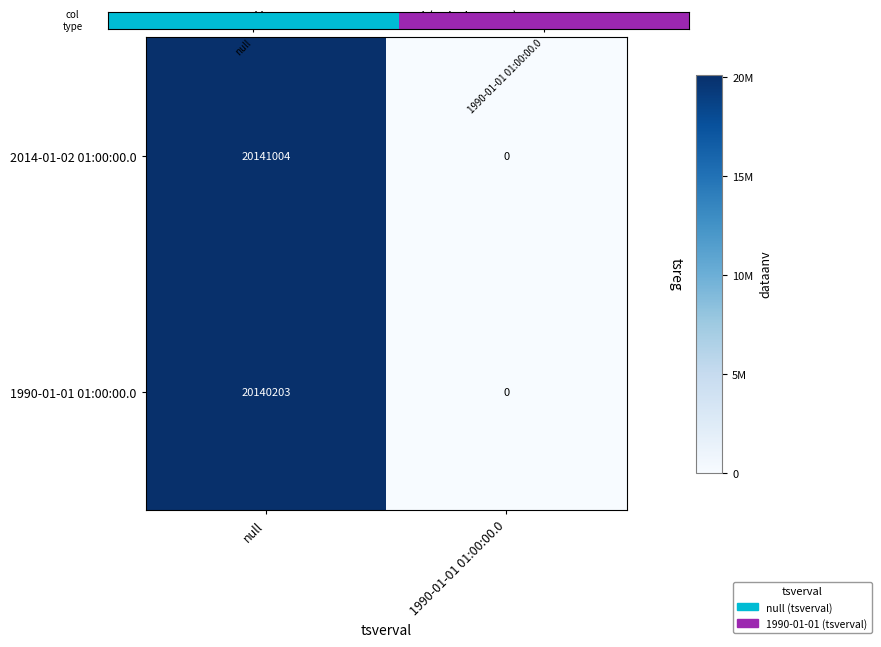

What is the difference between the 2014-01-02 01:00:00.0 values at null and 1990-01-01 01:00:00.0?

20141004